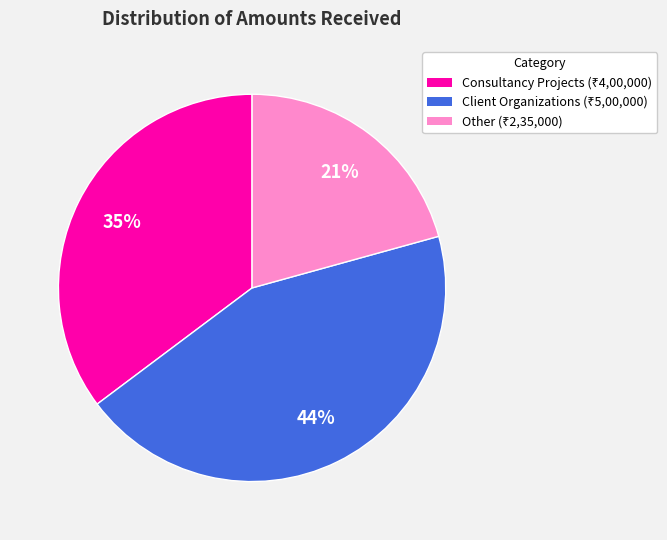

To the nearest percent, what is the average slice percentage?

33%